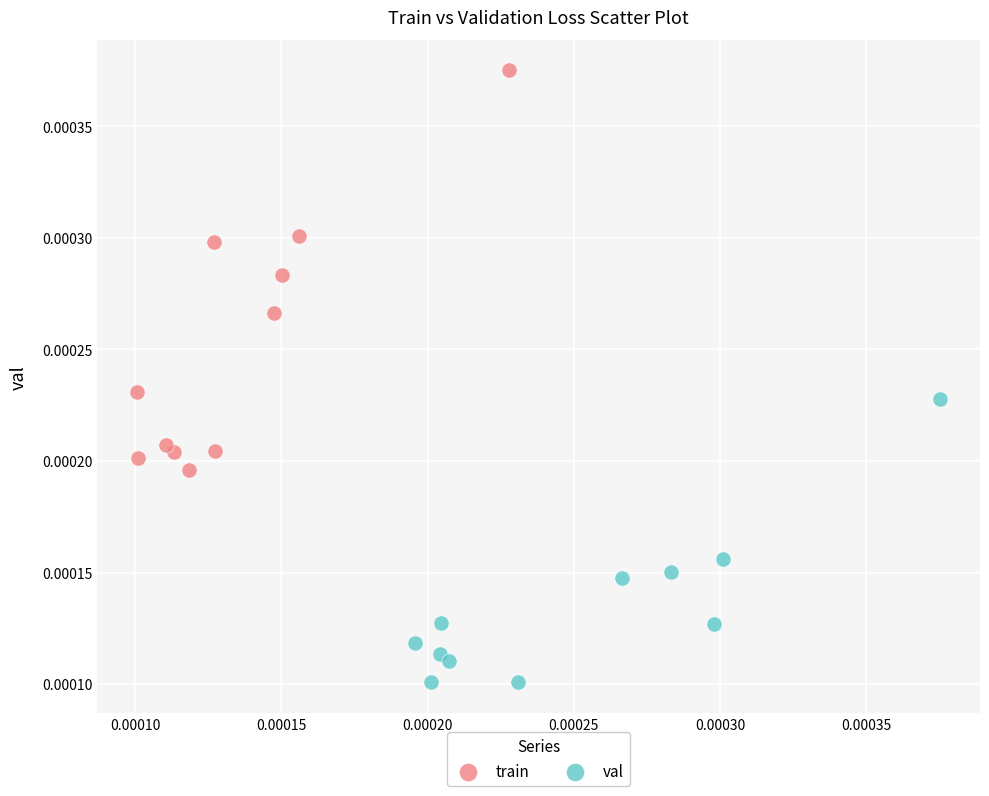

Which series contains the lowest Y value?

val